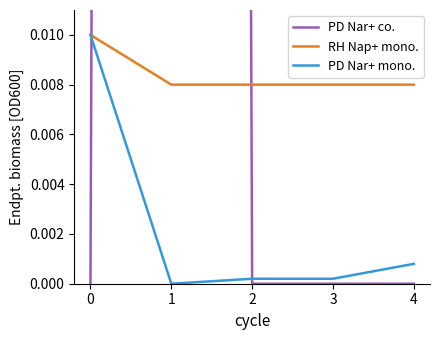

What are all the series names shown in the legend?

PD Nar+ co., RH Nap+ mono., PD Nar+ mono.